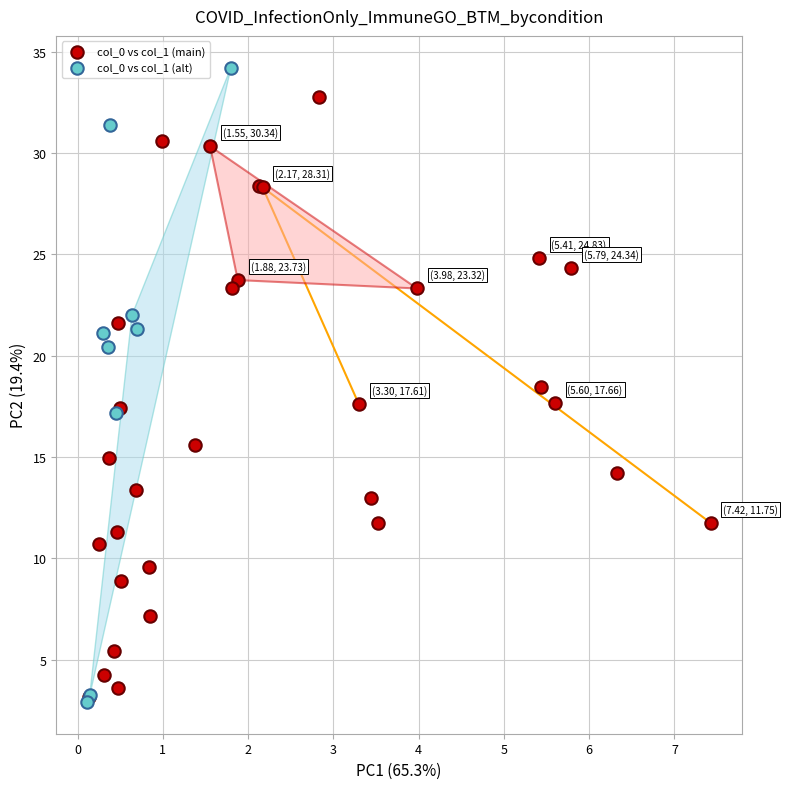

Which series reaches the maximum Y coordinate?

col_0 vs col_1 (alt)